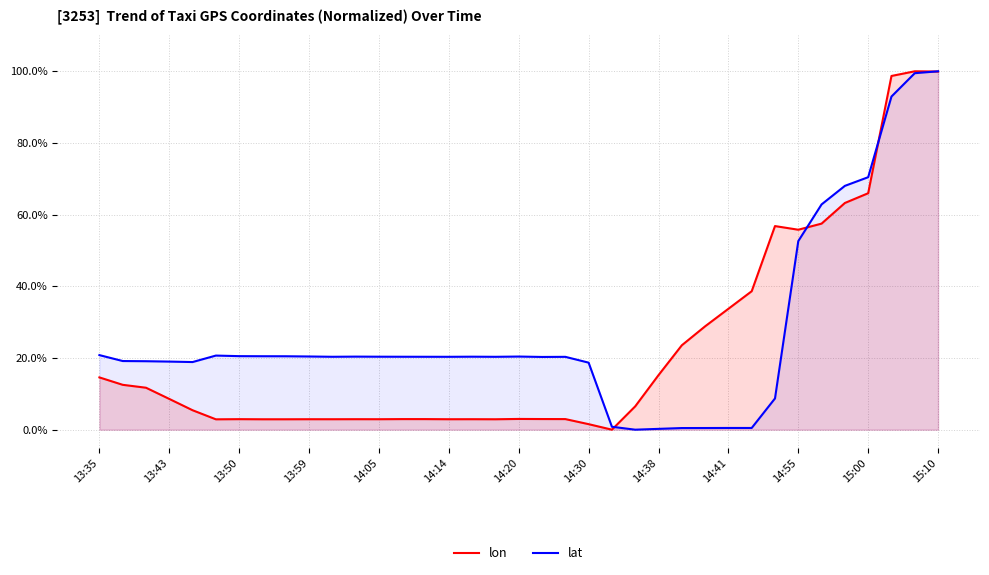

What is the total value across all series at 13:35?

35.4